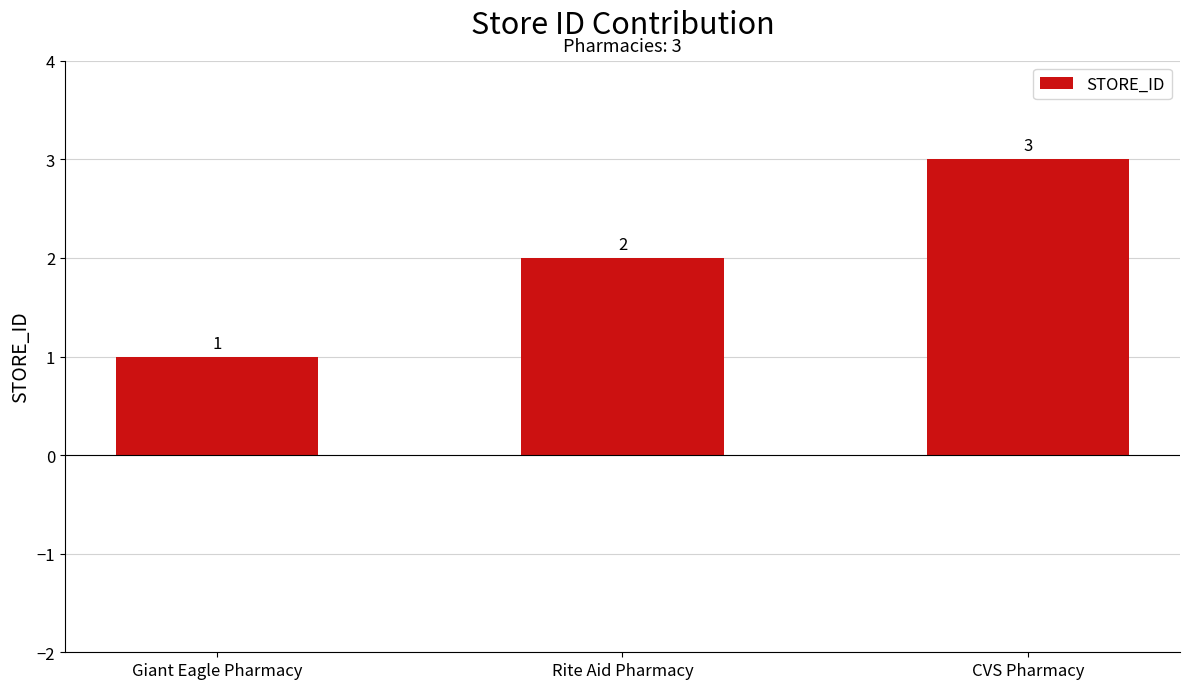

What is the change in value from Rite Aid Pharmacy to CVS Pharmacy?

+1